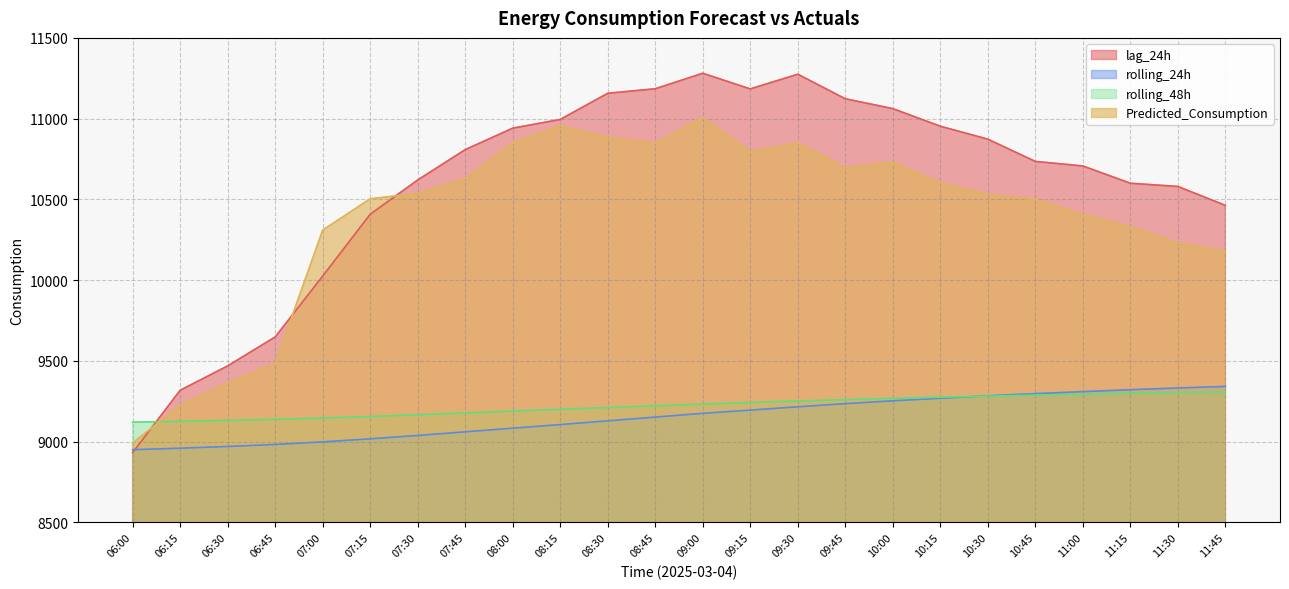

What is the difference between the maximum and minimum values in the rolling_24h series?

391.7